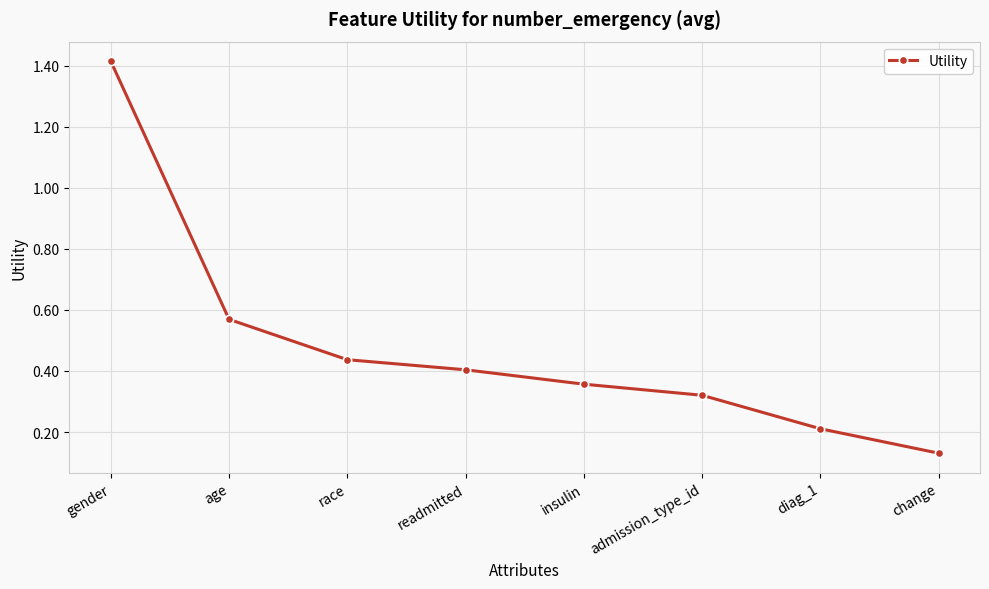

What is the sum of all values?

3.8